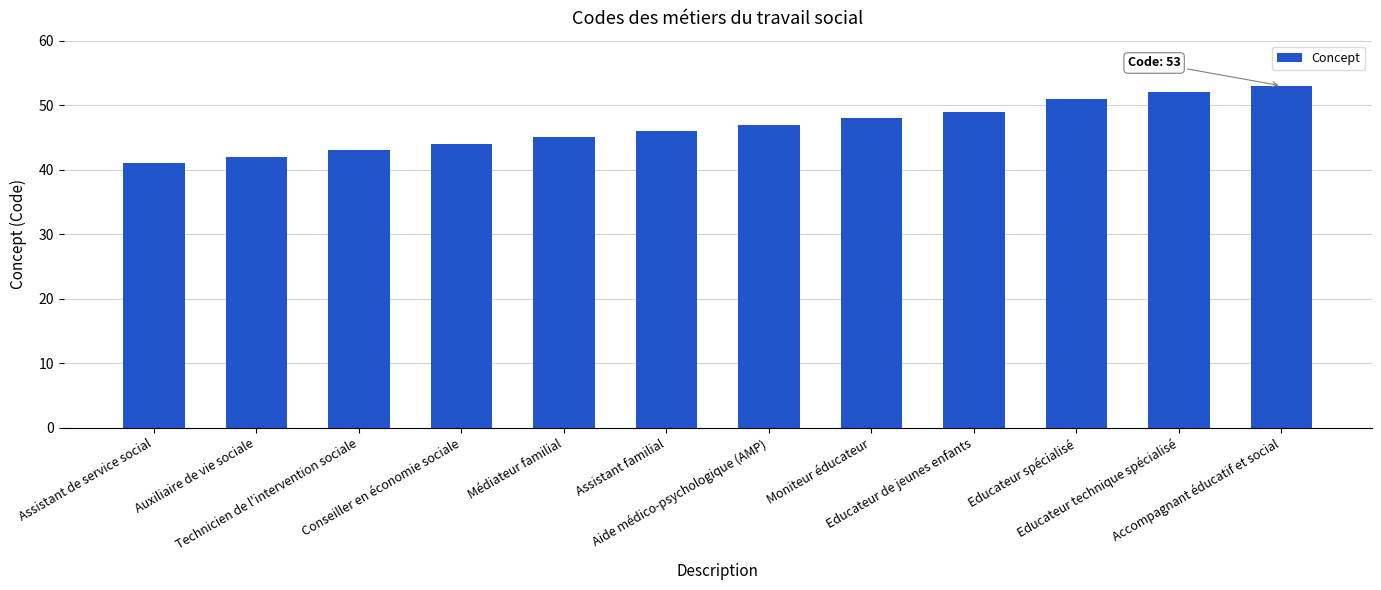

Reading right to left, list all the values displayed in this chart.

53	52	51	49	48	47	46	45	44	43	42	41